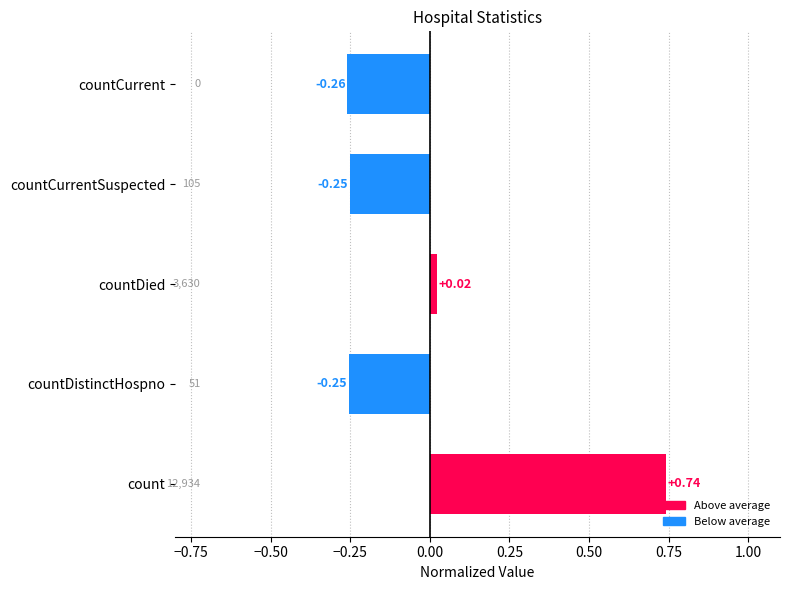

What is the difference between the maximum and second lowest values?

1.0